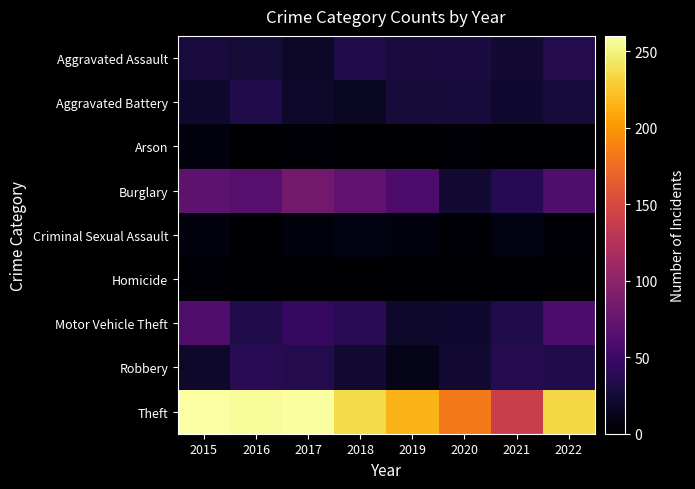

Which series has the largest range (max minus min)?

Theft